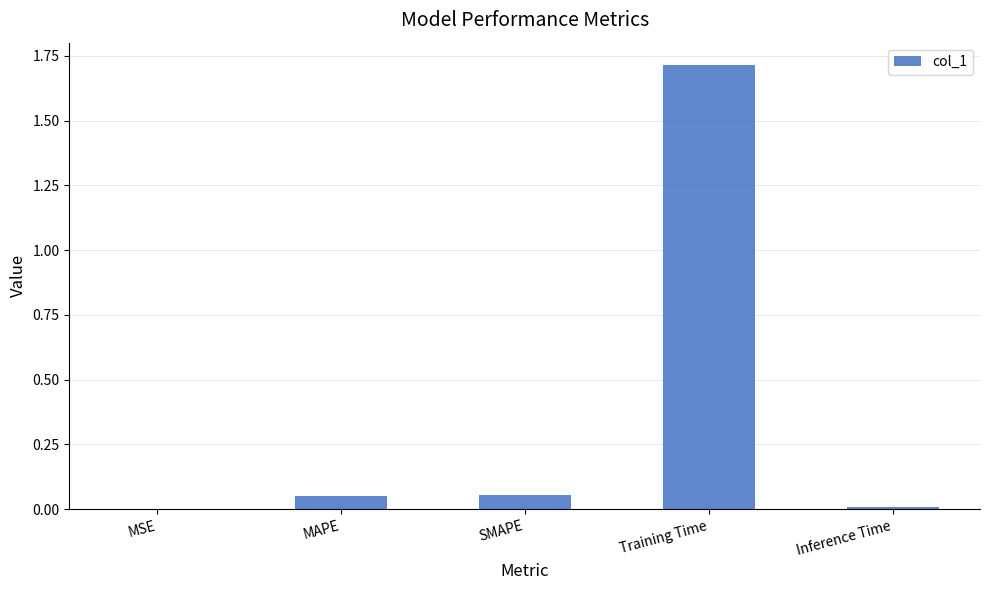

Which has a higher value, Training Time or MAPE?

Training Time